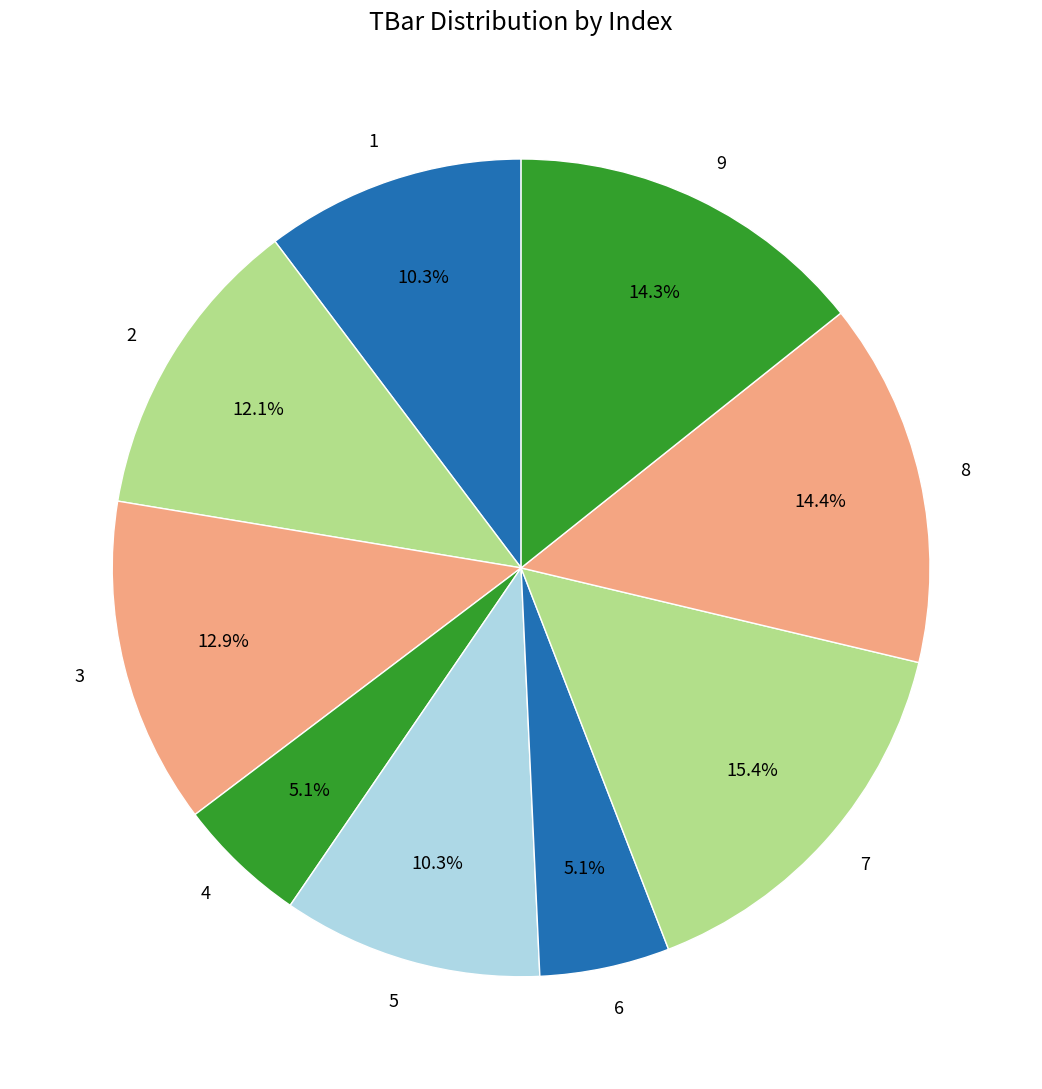

Which category has the biggest portion of the pie?

7